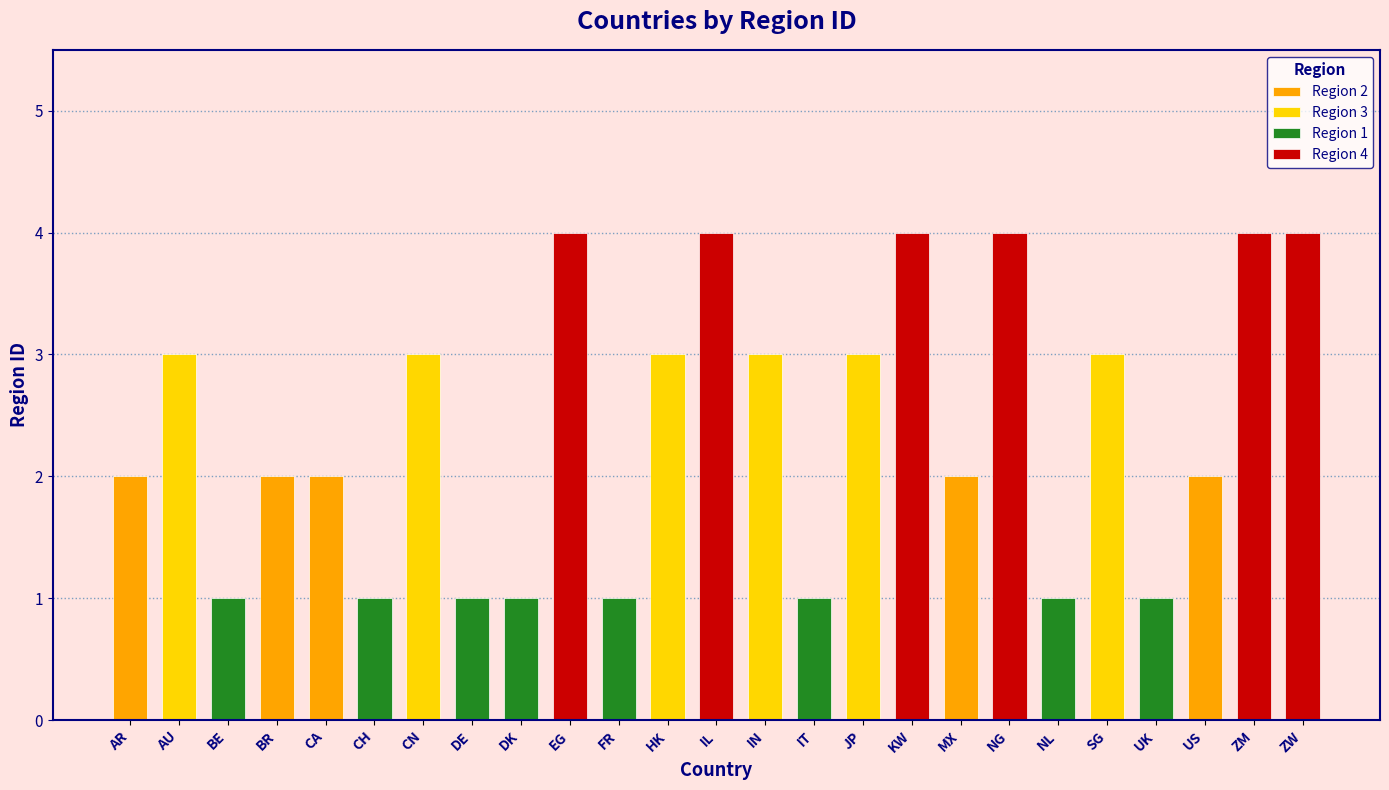

What is the change in value from IL to JP?

-1